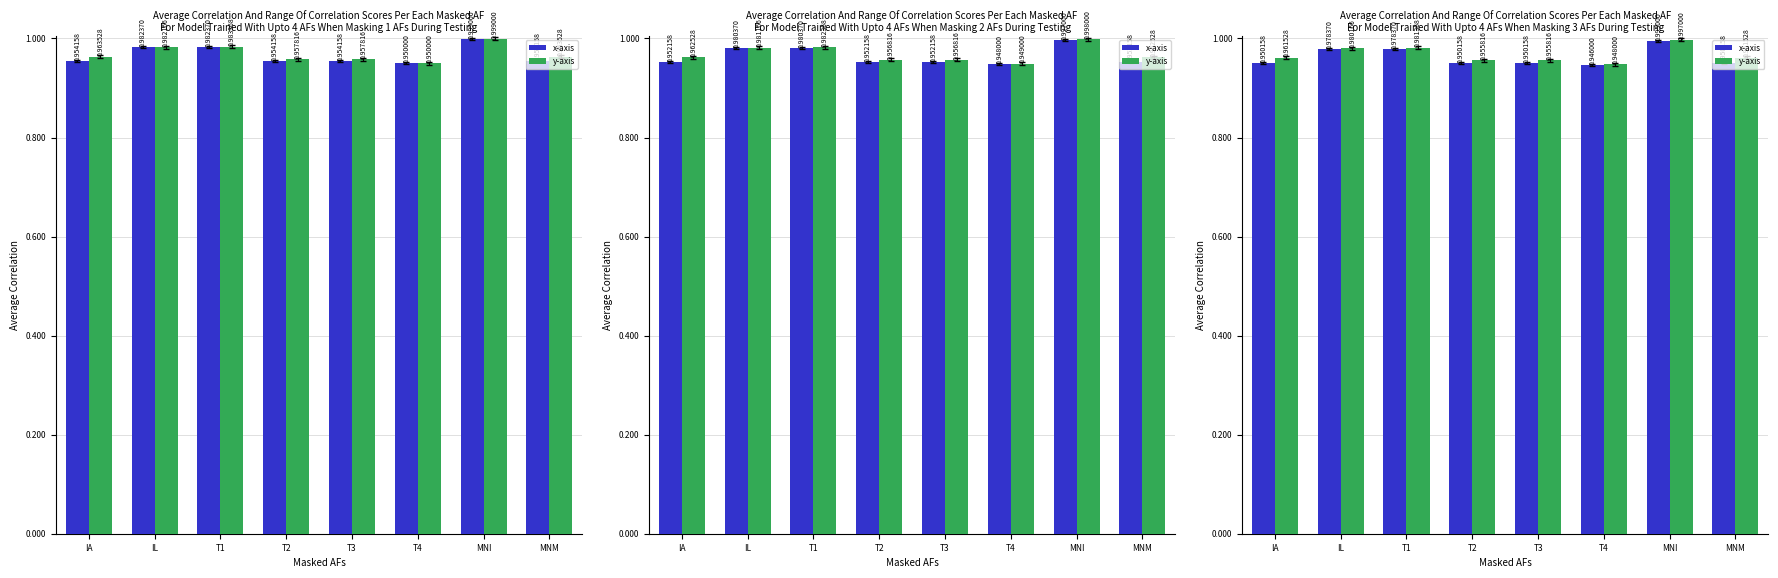

What are all the series names shown in the legend?

x-axis, y-axis